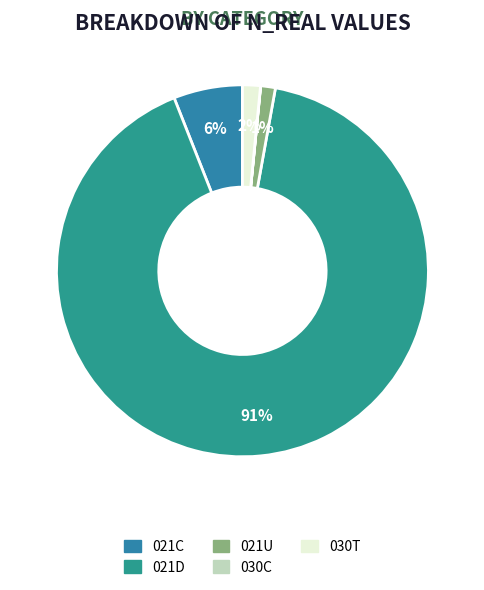

To the nearest percent, what percentage of the pie is 030T?

2%